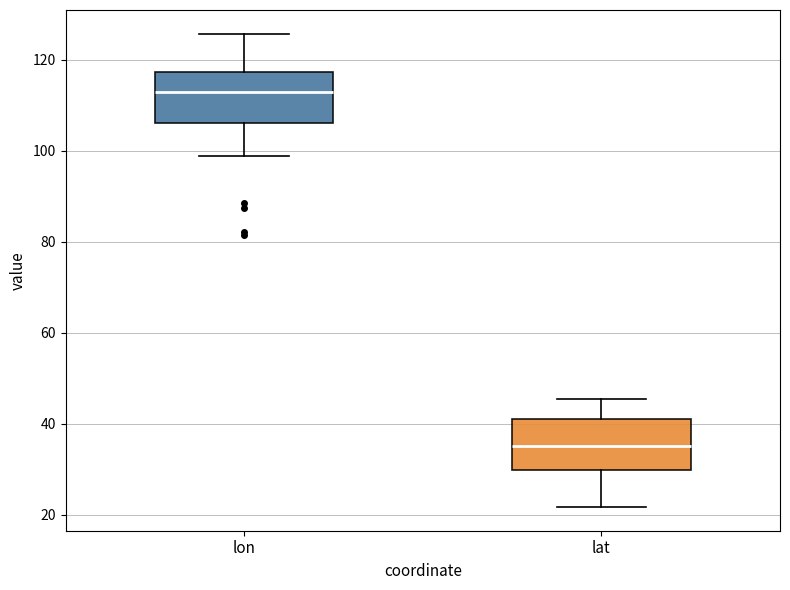

Where does the median line of the box for lon sit on the y-axis? The values are not printed on the chart, so give them approximately, as read against the axis.

114